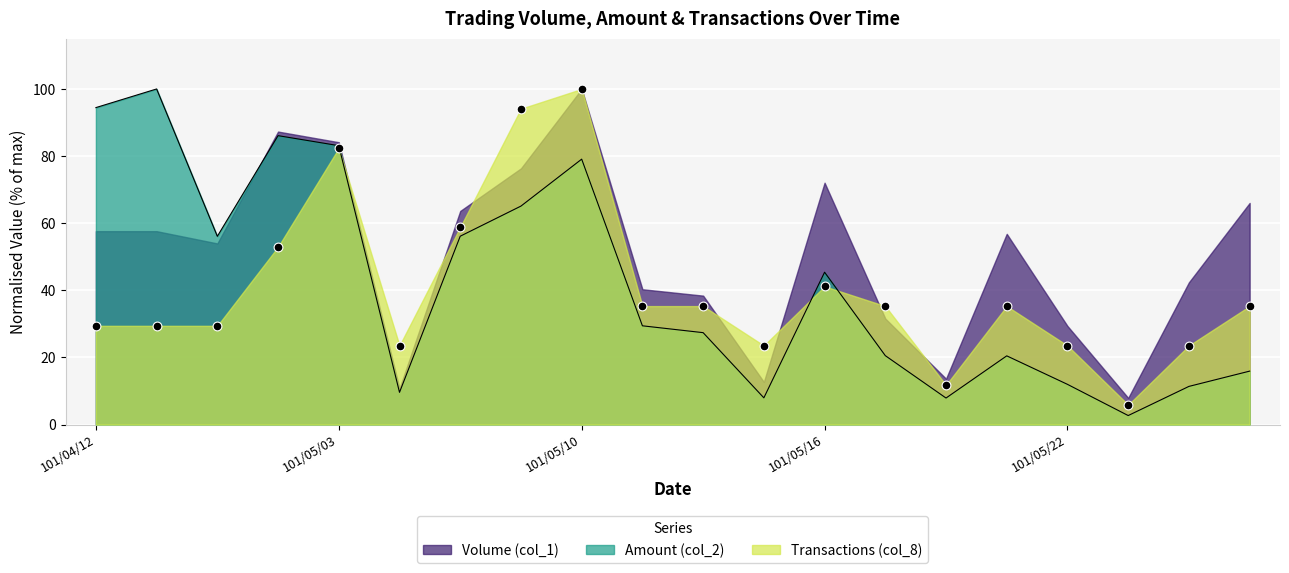

Which series contains the lowest Y value?

Amount (col_2)